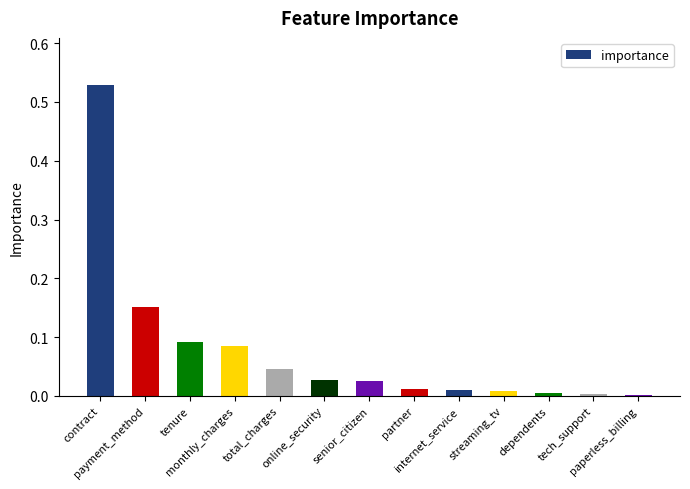

What is the sum of all values?

1.0